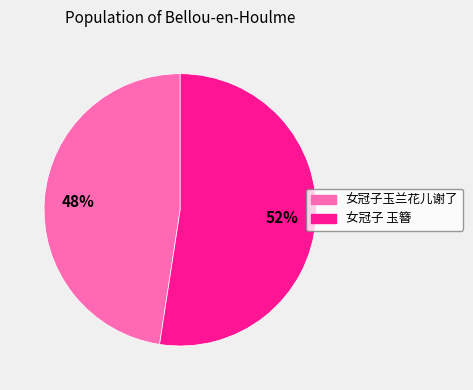

To the nearest percent, what percentage of the pie is 女冠子玉兰花儿谢了?

48%